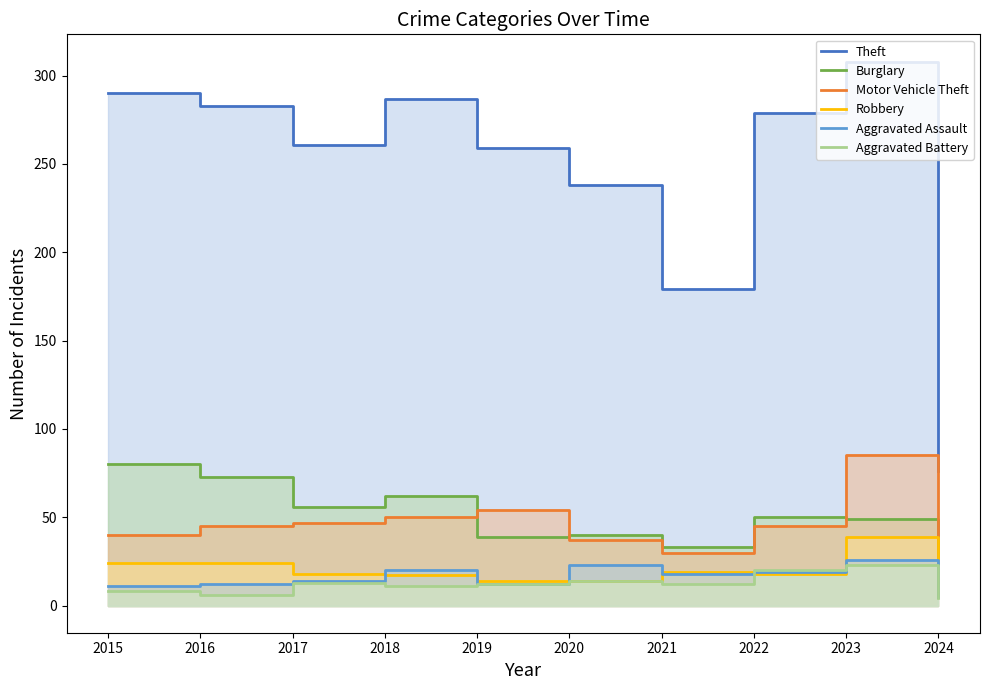

Reading left to right, extract all data points from this chart.

Theft: 2015=290	2016=283	2017=261	2018=287	2019=259	2020=238	2021=179	2022=279	2023=308	2024=76
Burglary: 2015=80	2016=73	2017=56	2018=62	2019=39	2020=40	2021=33	2022=50	2023=49	2024=6
Motor Vehicle Theft: 2015=40	2016=45	2017=47	2018=50	2019=54	2020=37	2021=30	2022=45	2023=85	2024=24
Robbery: 2015=24	2016=24	2017=18	2018=17	2019=14	2020=14	2021=19	2022=18	2023=39	2024=5
Aggravated Assault: 2015=11	2016=12	2017=14	2018=20	2019=12	2020=23	2021=18	2022=19	2023=26	2024=5
Aggravated Battery: 2015=8	2016=6	2017=13	2018=11	2019=12	2020=14	2021=12	2022=20	2023=23	2024=4